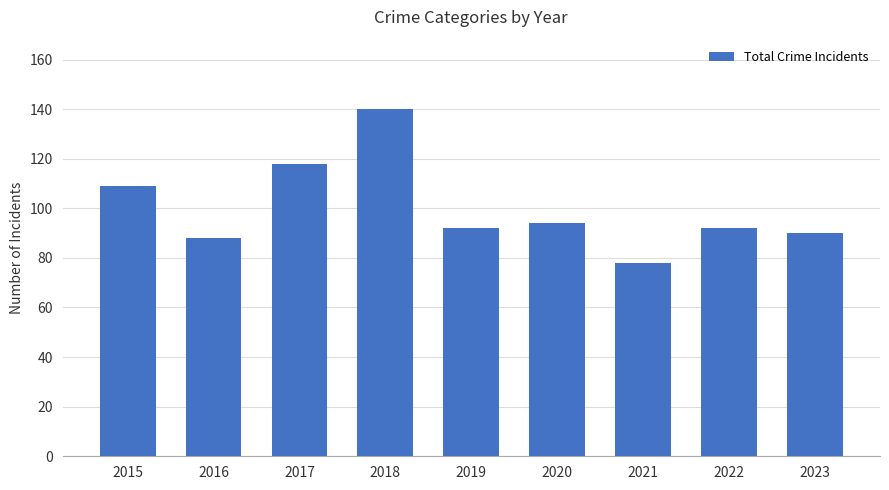

What is the value of the 5th bar from the left?

92